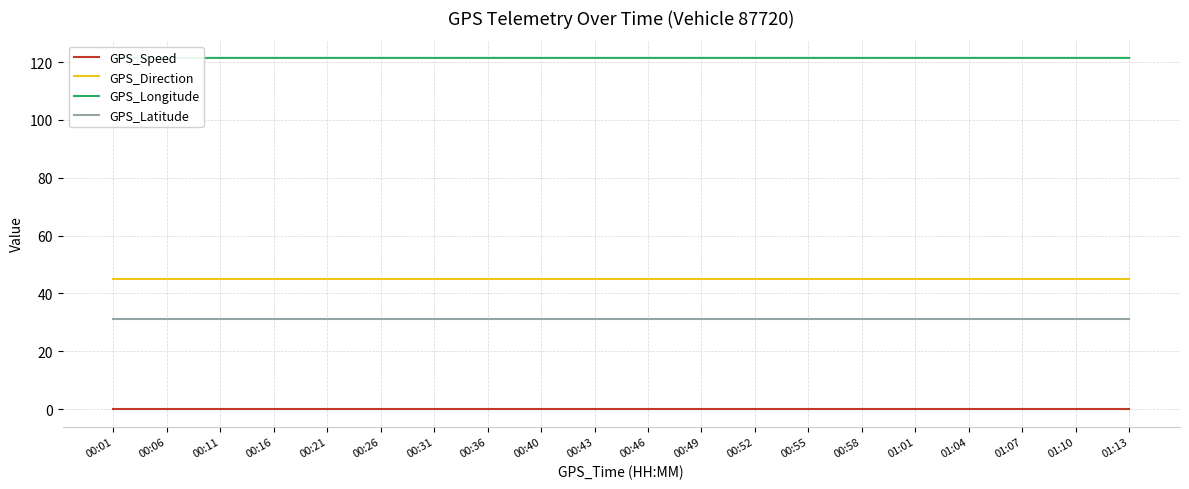

At which category is the sum across all series the highest?

00:01